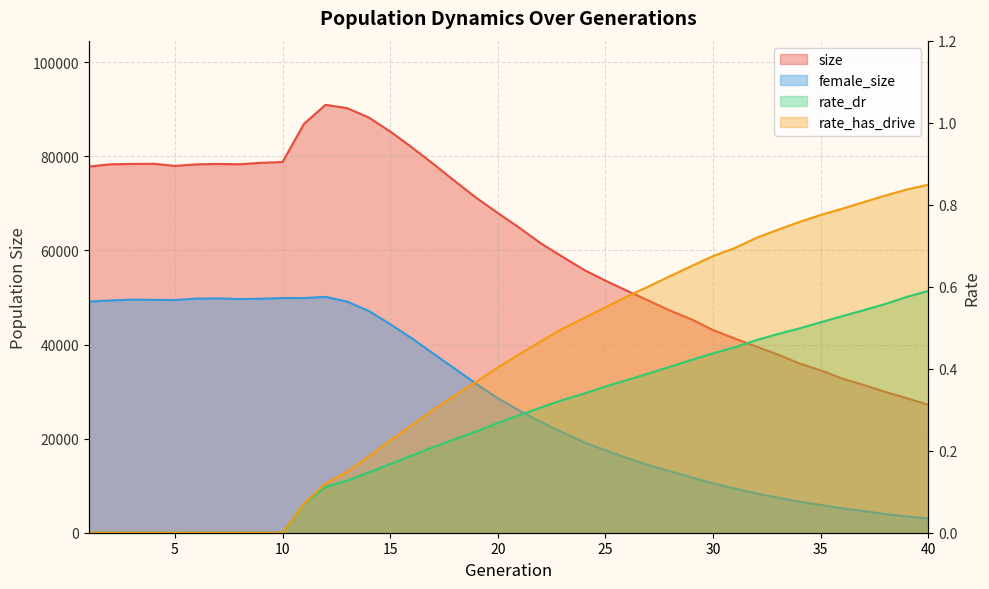

The value of rate_dr at 35 is 0.7. True or false?

False